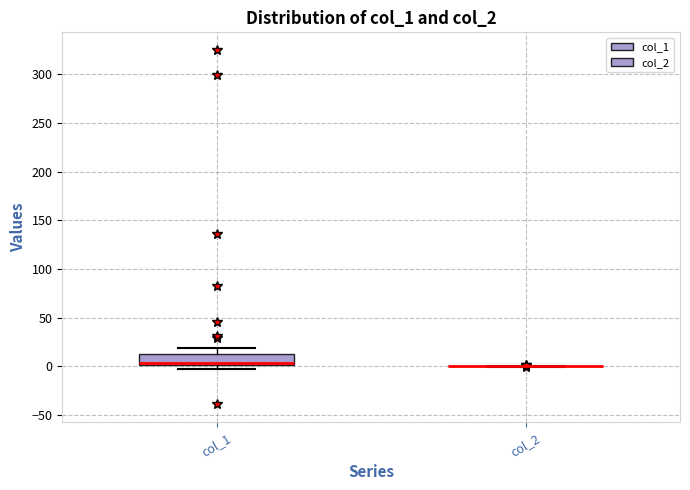

Where is the lower edge of the box for col_1 on the y-axis? The values are not printed on the chart, so give them approximately, as read against the axis.

0